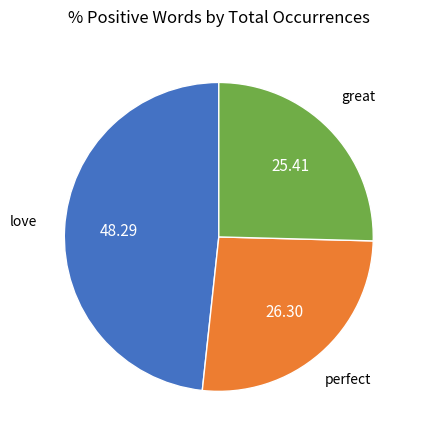

Is there a majority slice in this chart?

No